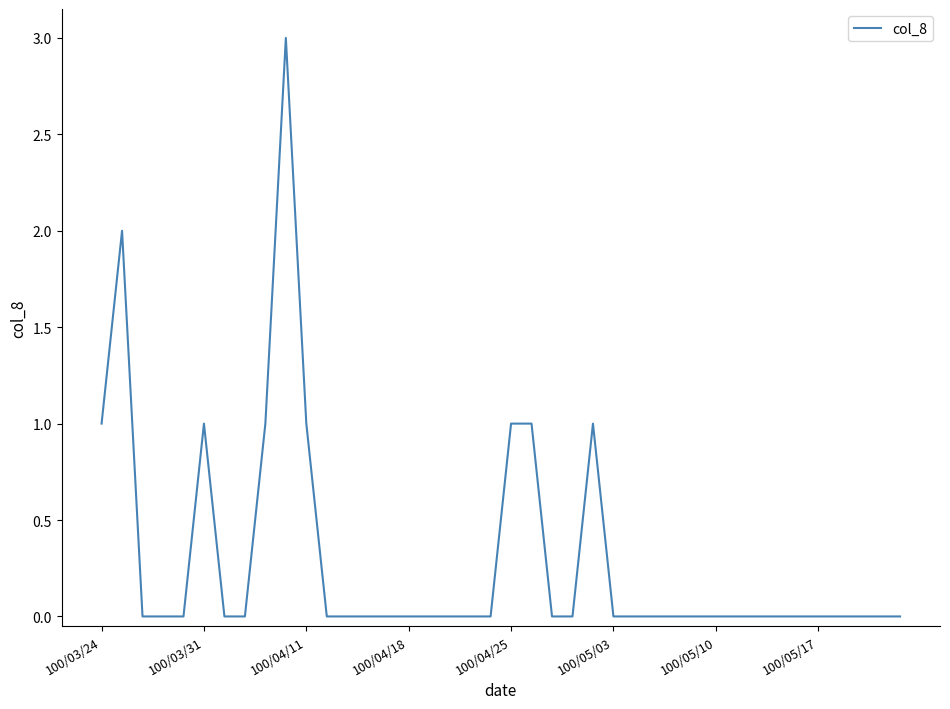

Is this an area chart (filled region under the line)?

No